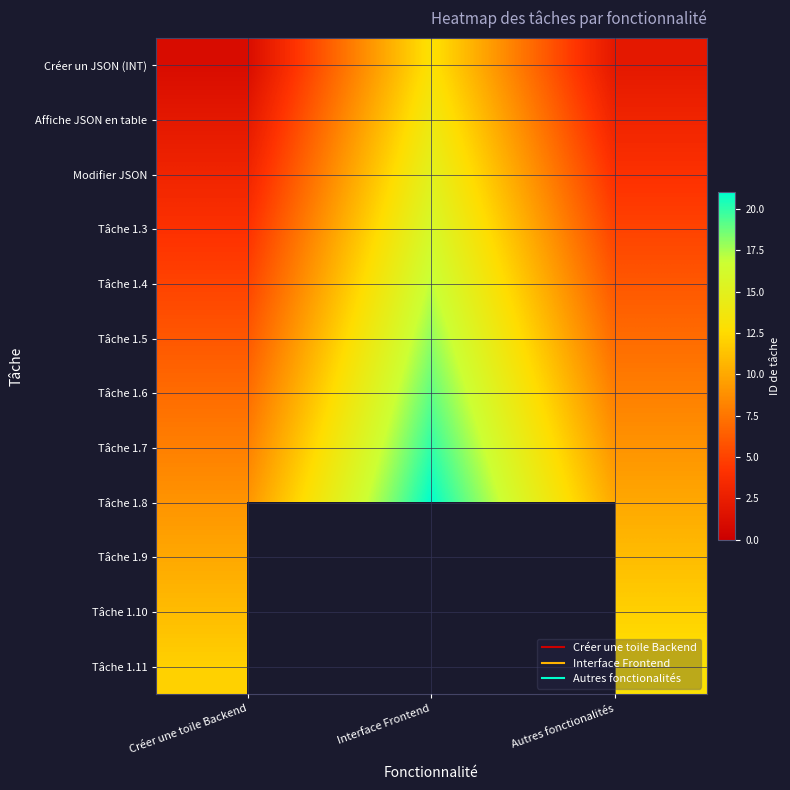

Between Créer une toile Backend and Autres fonctionalités, which series saw the biggest shift?

Créer un JSON (INT)